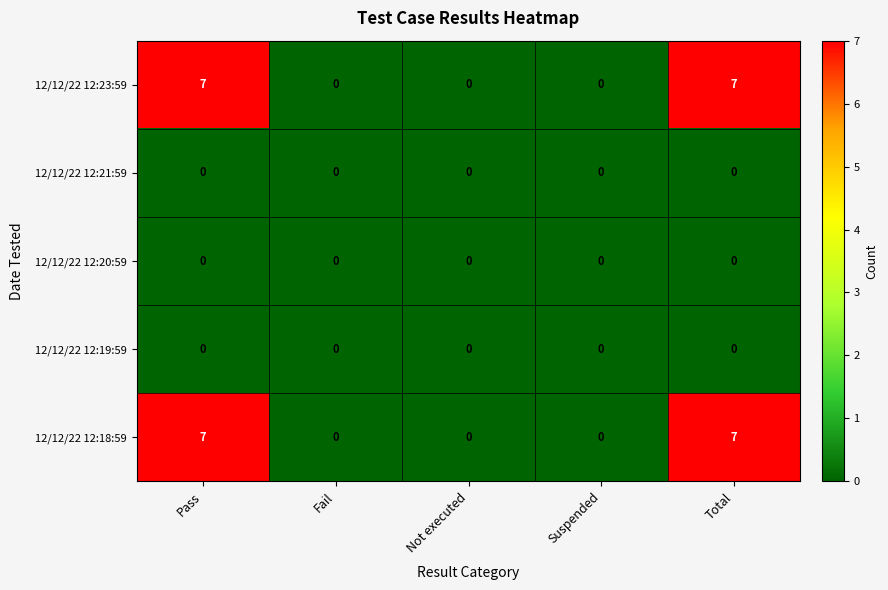

Reading left to right, transcribe all the data shown in this chart.

12/12/22 12:23:59: Pass=7	Fail=0	Not executed=0	Suspended=0	Total=7
12/12/22 12:21:59: Pass=0	Fail=0	Not executed=0	Suspended=0	Total=0
12/12/22 12:20:59: Pass=0	Fail=0	Not executed=0	Suspended=0	Total=0
12/12/22 12:19:59: Pass=0	Fail=0	Not executed=0	Suspended=0	Total=0
12/12/22 12:18:59: Pass=7	Fail=0	Not executed=0	Suspended=0	Total=7